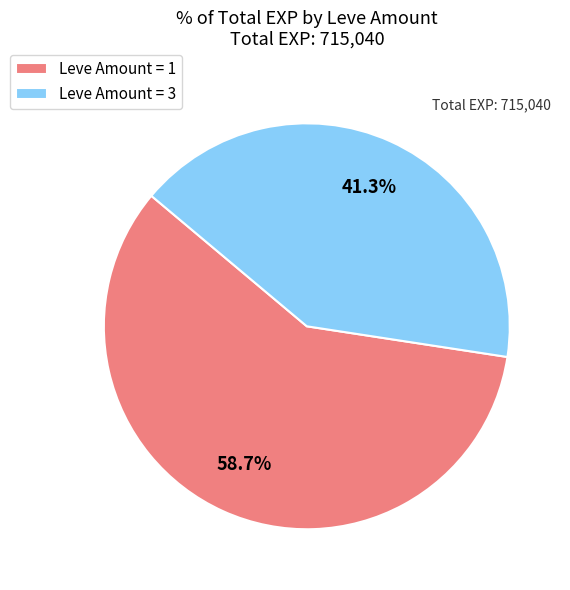

Between Leve Amount = 3 and Leve Amount = 1, which is larger?

Leve Amount = 1